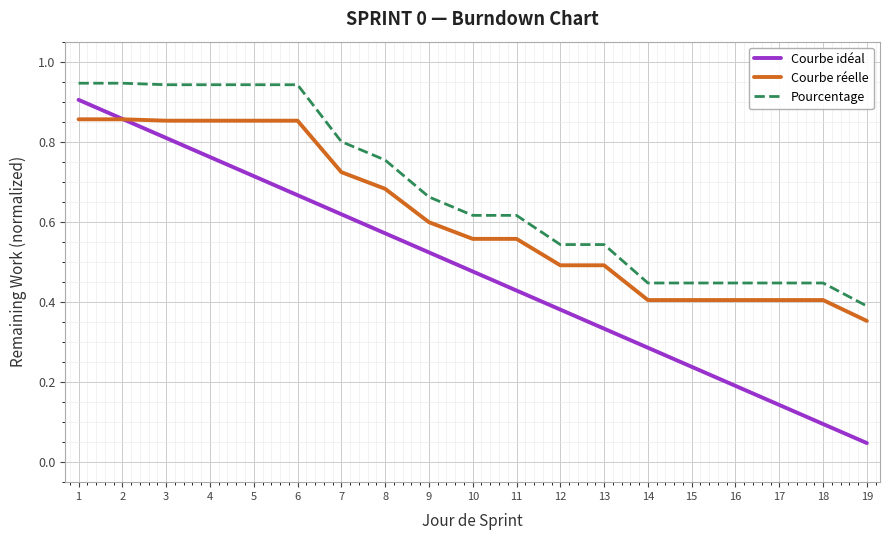

List the series in order of their peak value, lowest first.

Courbe réelle, Courbe idéal, Pourcentage